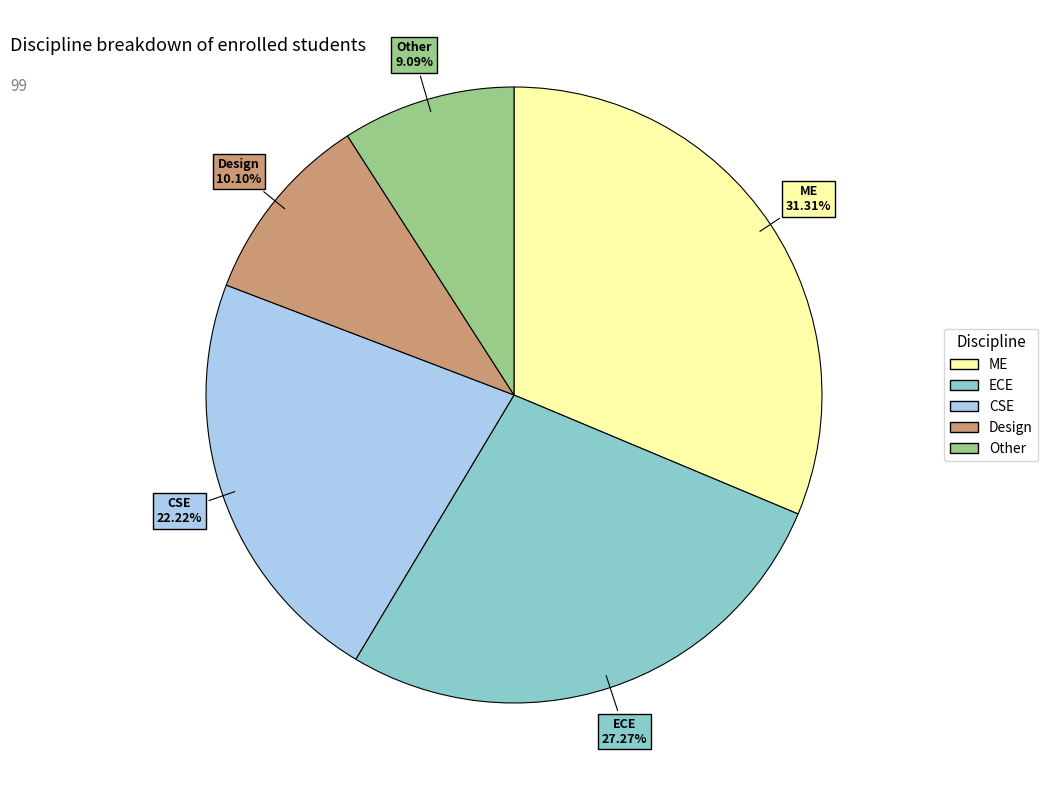

Is there any slice that represents more than half of the pie?

No